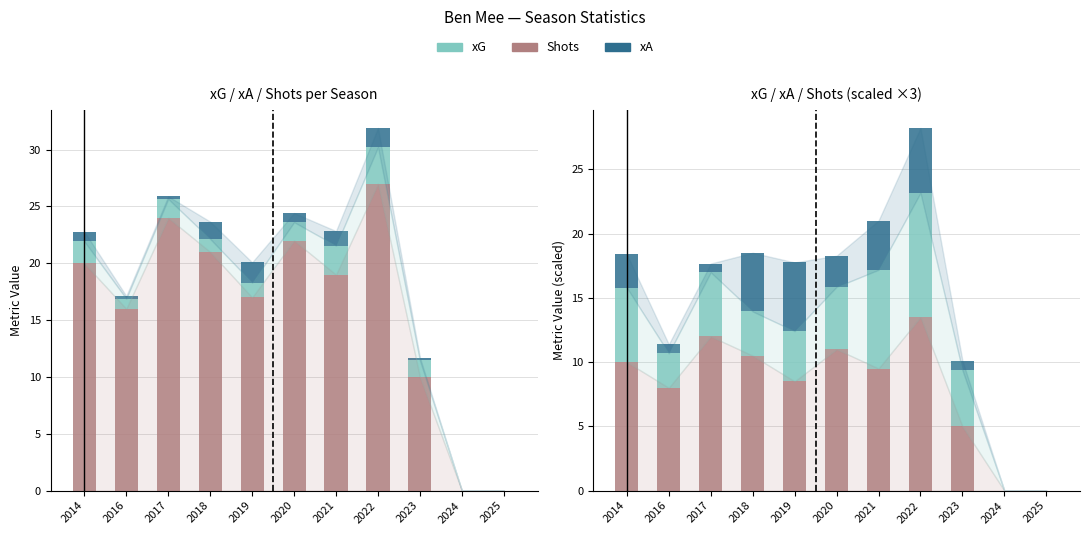

What is the difference between the second highest and second lowest values in the xG series?

7.7